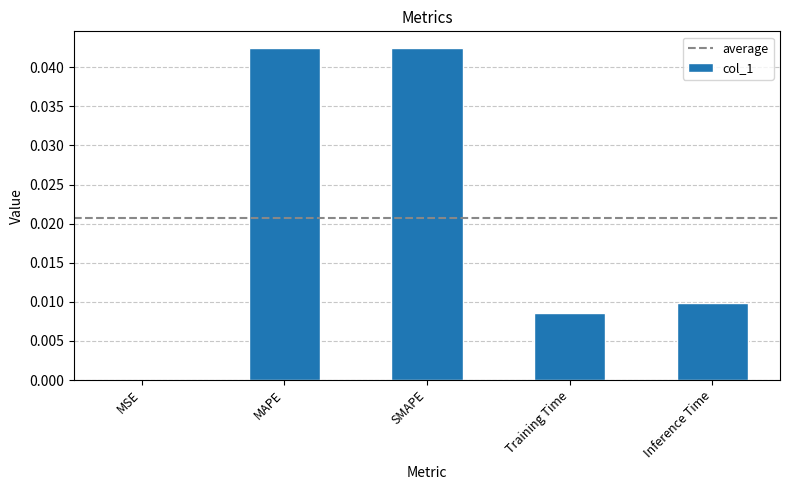

Between Inference Time and MAPE, which is larger?

MAPE